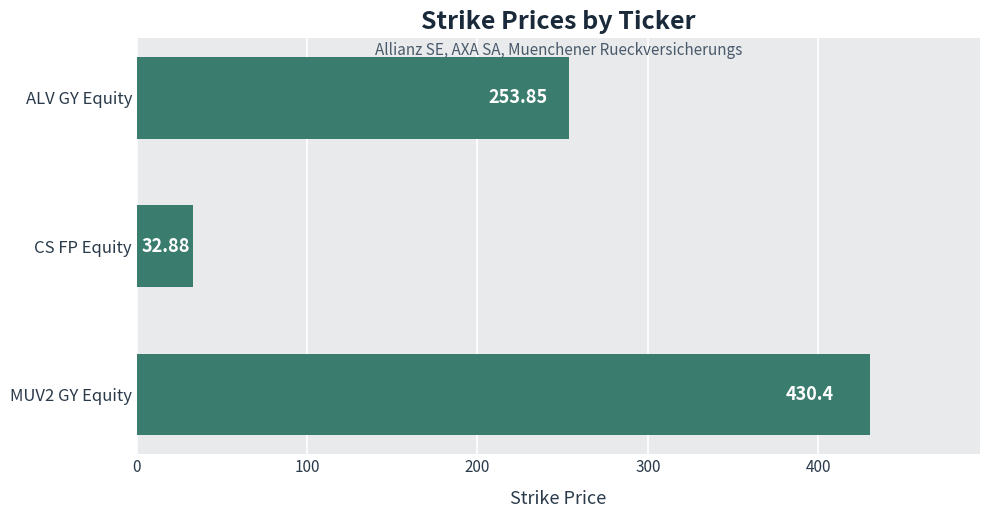

How many data points does each series have?

3